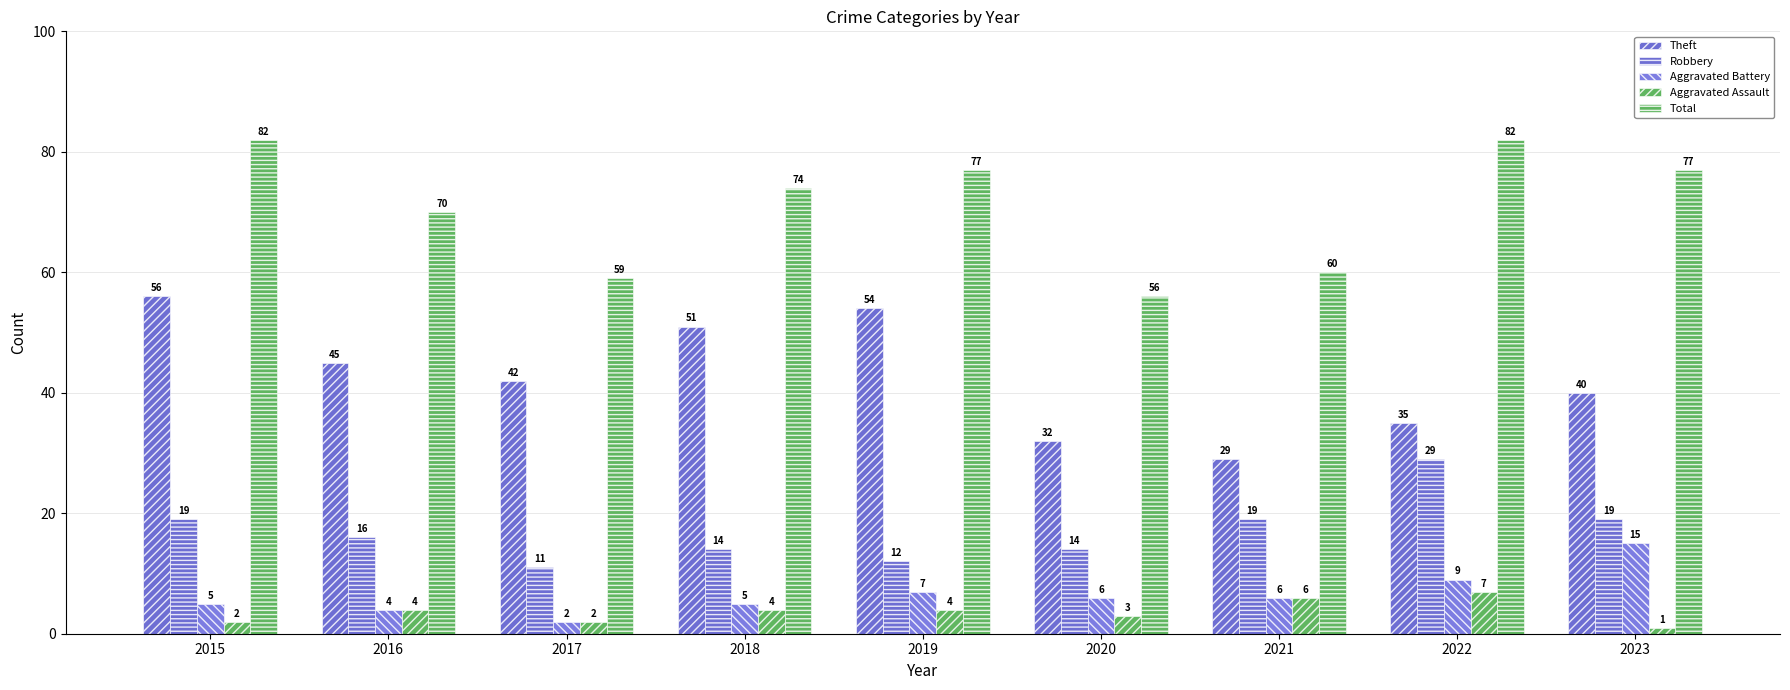

Are the bars grouped side by side (vs. stacked)?

Yes